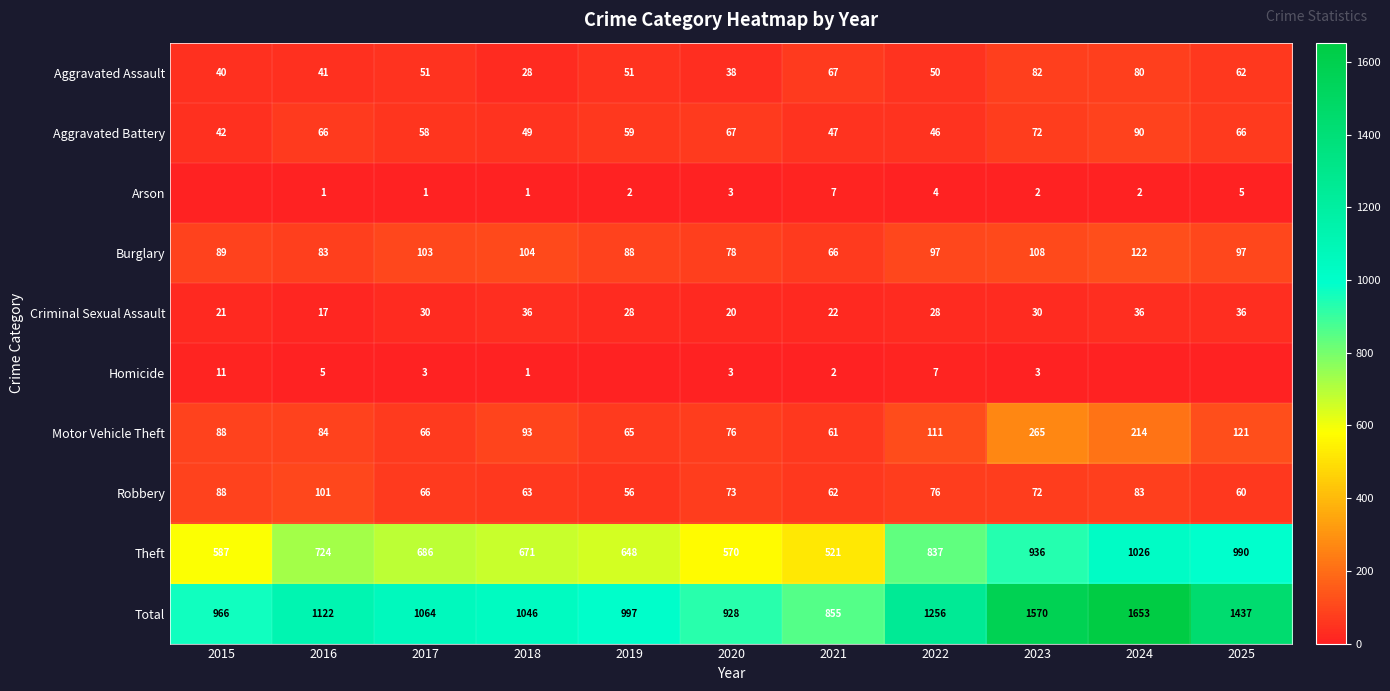

Is the value of Homicide at 2018 greater than the value of Burglary at 2017?

No